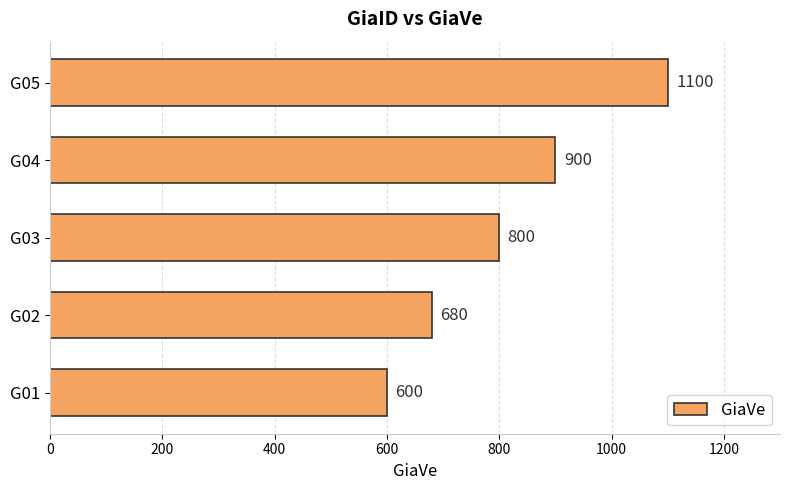

Reading bottom to top, list all the values displayed in this chart.

G01=600	G02=680	G03=800	G04=900	G05=1100